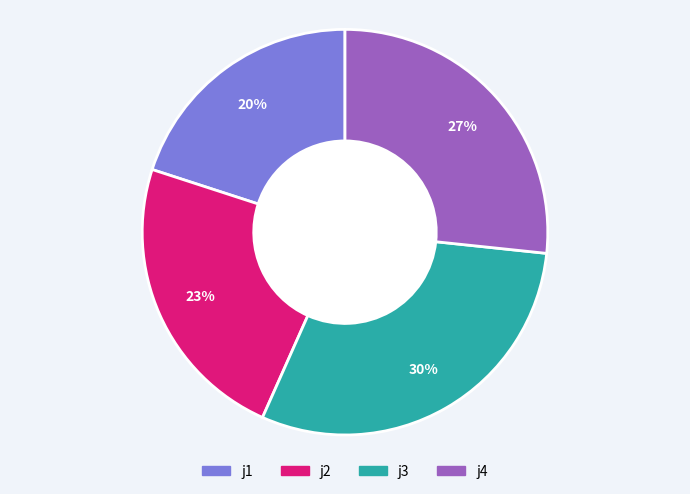

To the nearest percent, what is the difference between the j4 and j3 slice percentages?

3%